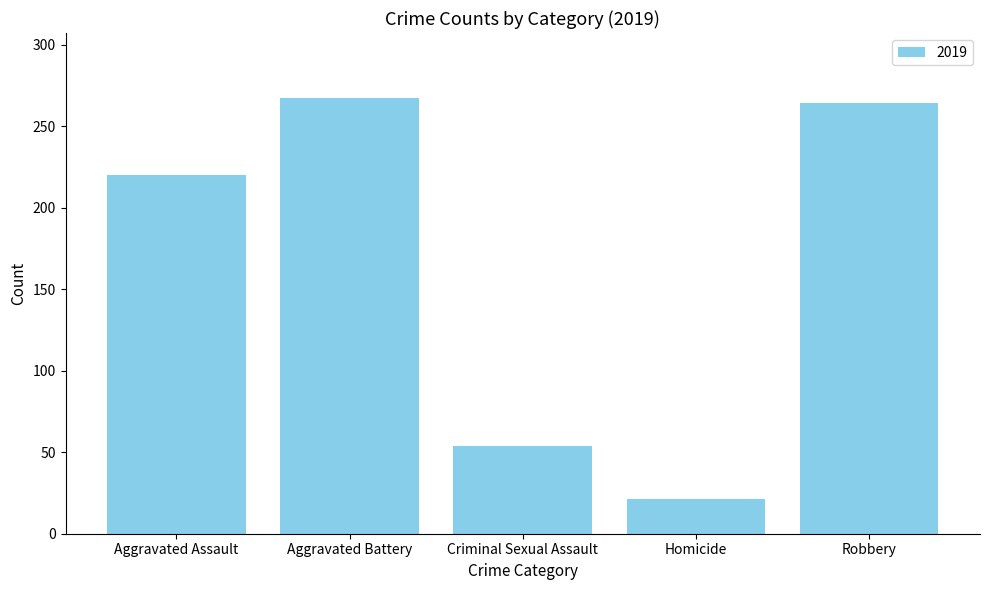

Approximately how many times larger is the value at Aggravated Battery compared to Robbery?

1.0